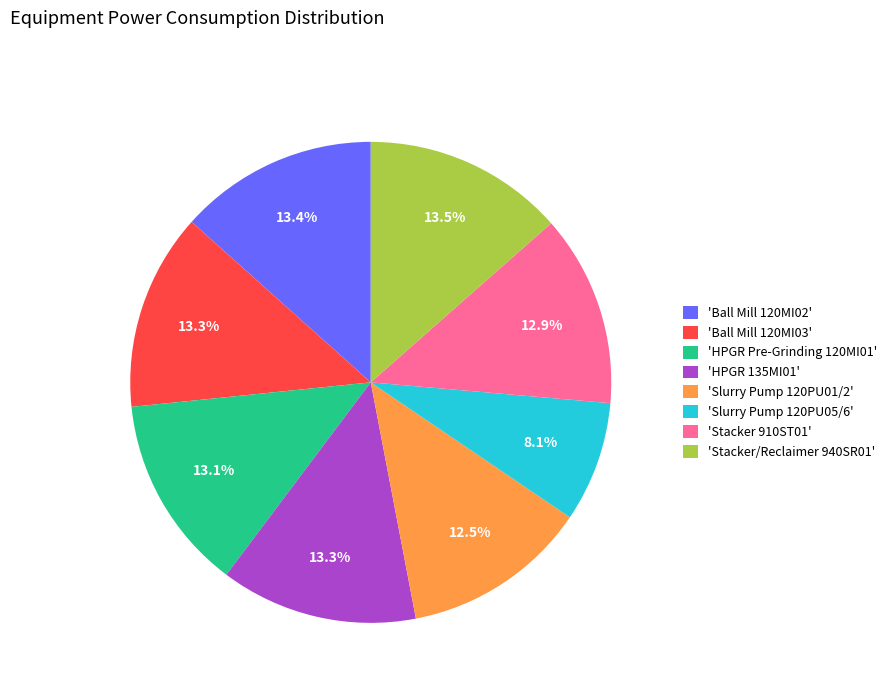

Does 'Stacker/Reclaimer 940SR01' account for over 50% of the chart?

No